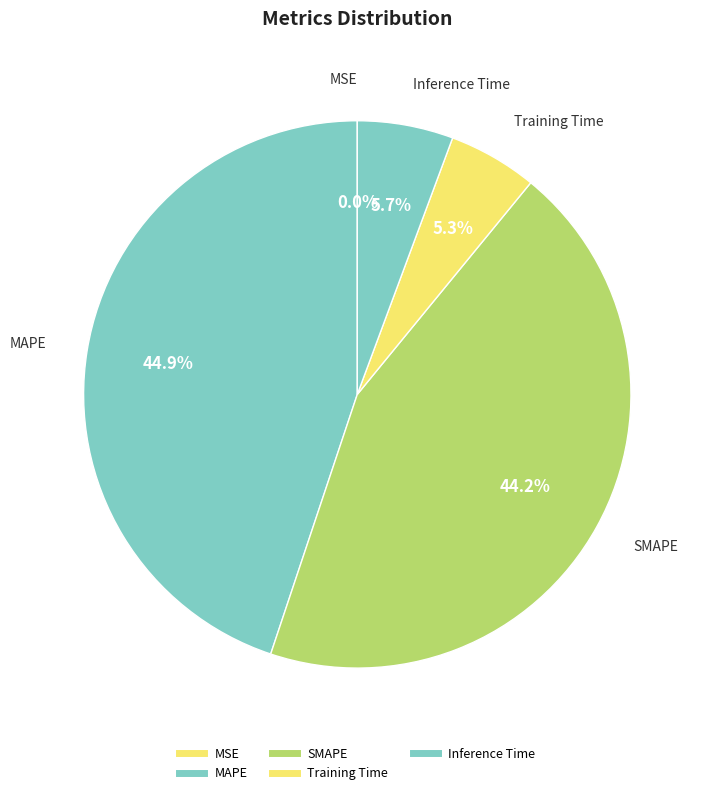

To the nearest percent, what is the difference between the largest and smallest slice percentages?

45%